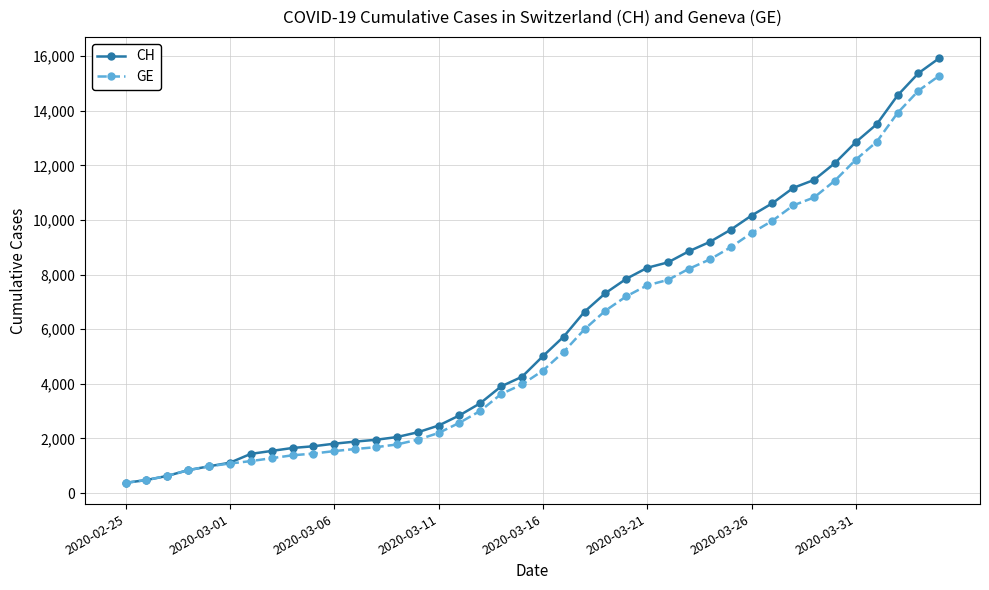

What is the sum of all CH values?

242133